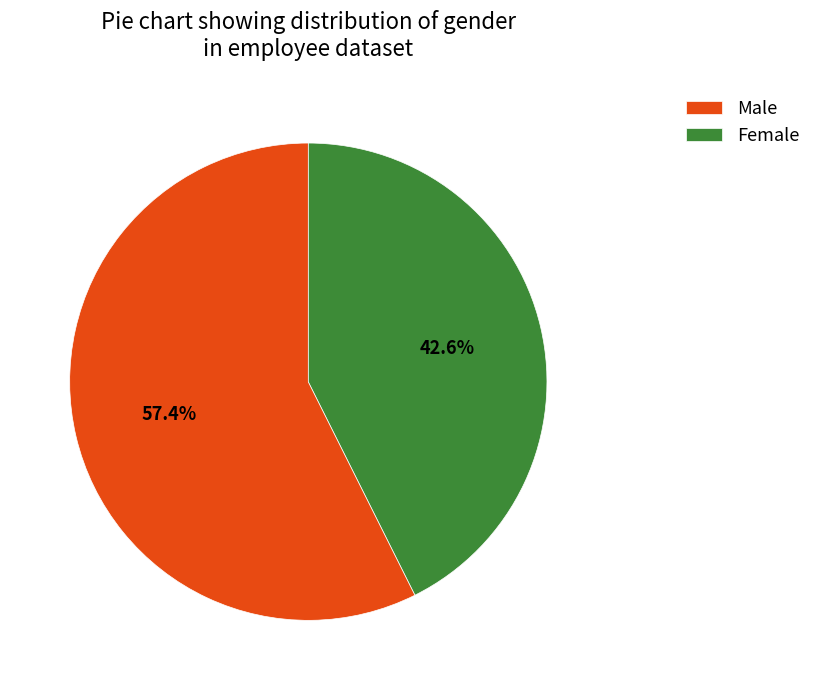

Which slice is the largest?

Male